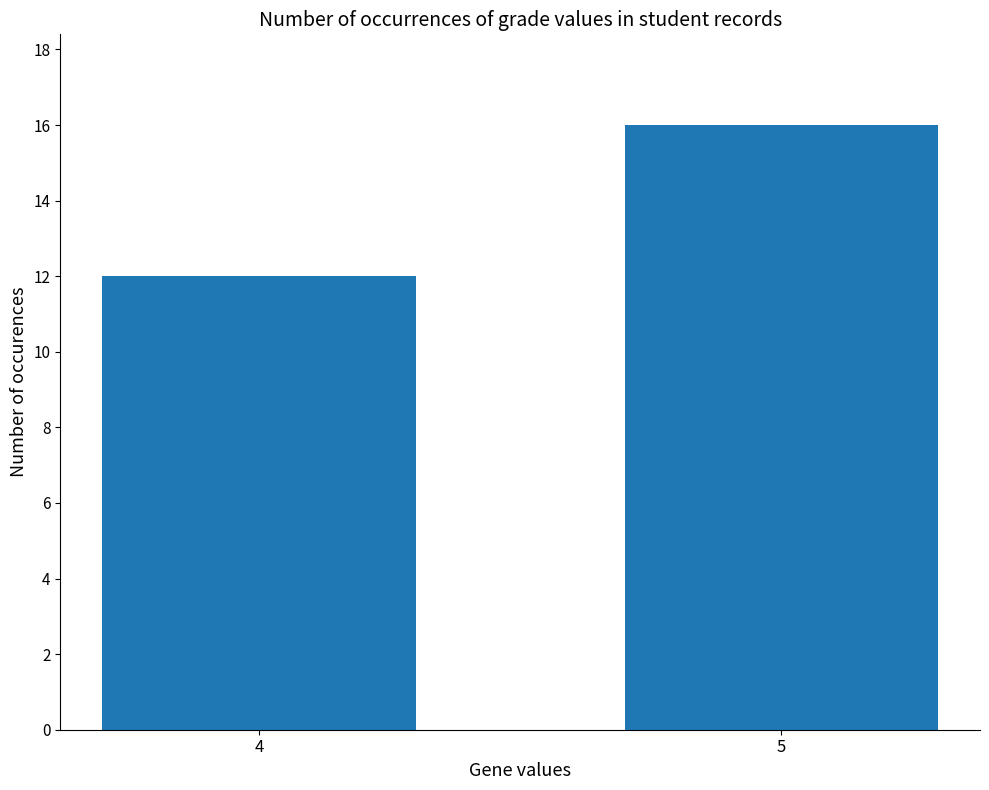

True or false: the data shows 18 at 4.

False